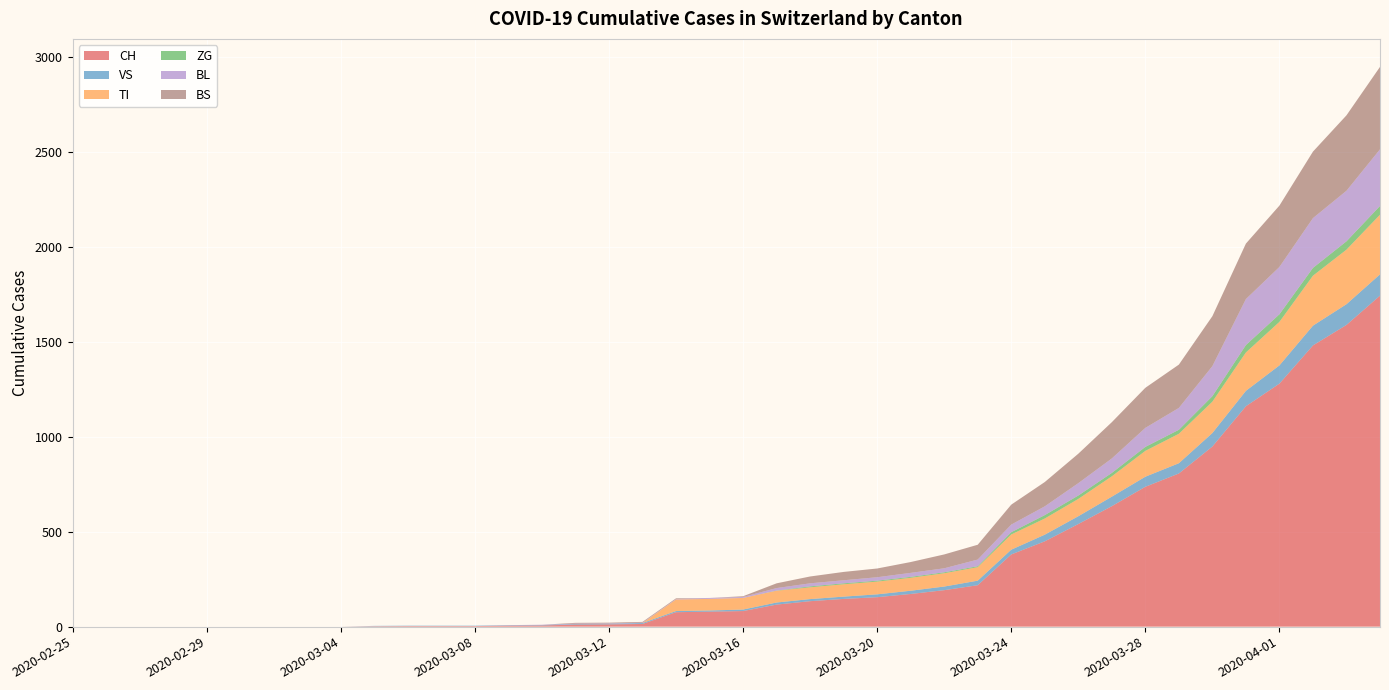

Reading left to right, extract all data points from this chart.

CH: 0	0	0	0	0	0	0	0	0	2	3	3	3	5	6	11	12	14	76	79	82	116	134	146	155	172	192	218	380	449	540	634	736	806	948	1160	1279	1480	1588	1742
VS: 0	0	0	0	0	0	0	0	0	2	2	2	2	2	2	3	3	5	6	6	8	11	11	12	15	17	19	24	25	35	41	50	53	54	71	81	96	104	109	112
TI: 0	0	0	0	0	0	0	0	0	0	0	0	0	0	0	0	0	0	61	61	61	62	62	65	67	68	70	71	80	85	91	107	136	155	165	202	229	263	287	314
ZG: 0	0	0	0	0	0	0	0	0	0	0	0	0	0	0	0	0	0	0	0	0	1	5	5	5	5	5	5	12	18	18	18	21	21	29	39	40	41	44	46
BL: 0	0	0	0	0	0	0	0	0	0	0	0	0	1	2	2	2	2	2	5	5	13	16	16	18	21	21	35	40	46	65	76	100	115	158	242	249	262	266	298
BS: 0	0	0	0	0	0	0	0	0	0	0	0	0	0	0	4	4	4	4	0	4	25	36	44	46	57	73	78	105	128	155	191	211	228	263	292	323	350	397	434